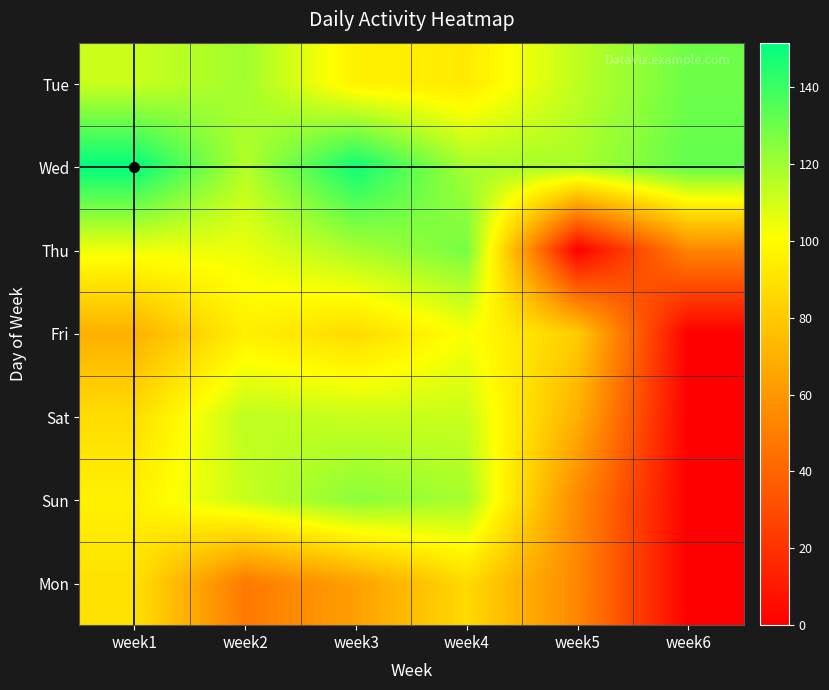

At how many categories does at least one series exceed 36?

6